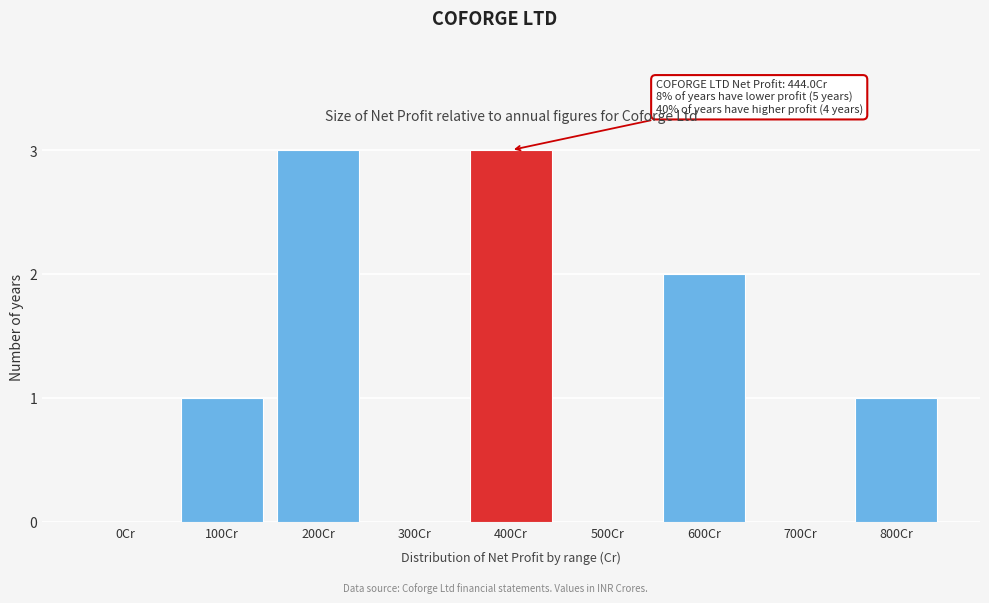

Reading left to right, extract all data points from this chart.

0Cr=0	100Cr=1	200Cr=3	300Cr=0	400Cr=3	500Cr=0	600Cr=2	700Cr=0	800Cr=1